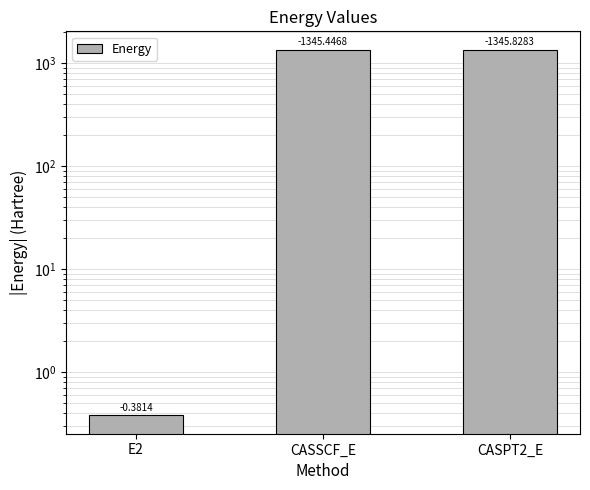

Reading left to right, transcribe all the data shown in this chart.

0.4	1345.4	1345.8